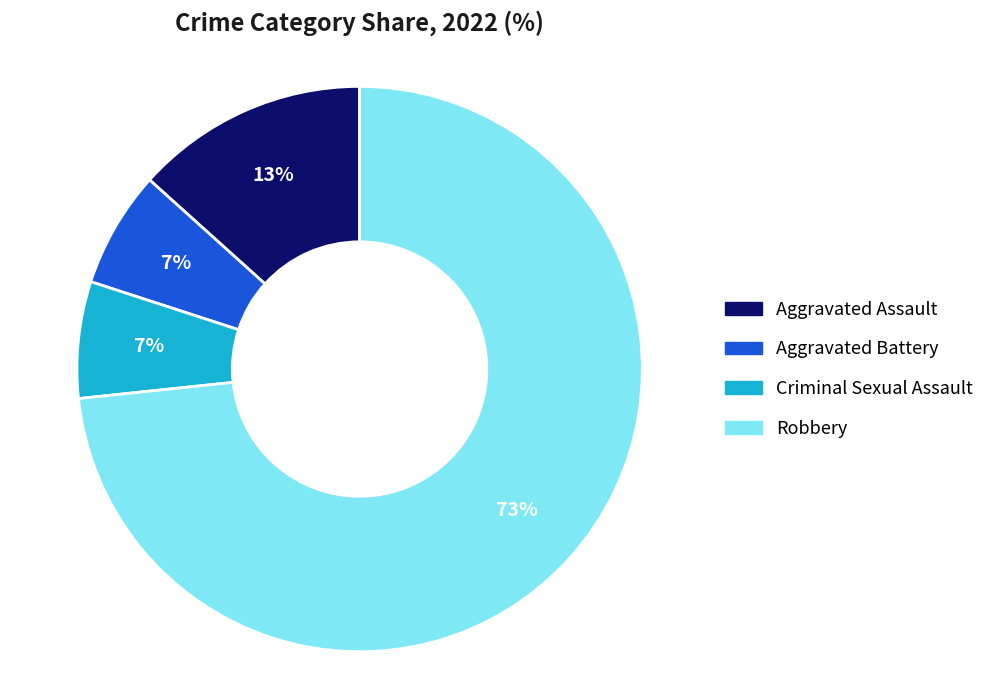

The Aggravated Battery slice represents 7% of the pie. True or false?

True